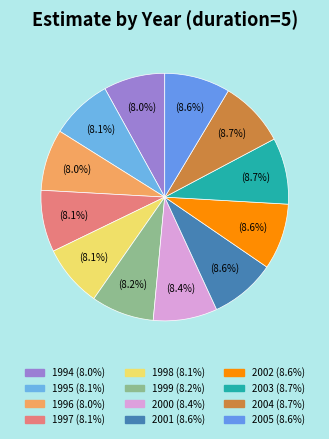

How many segments does this pie chart have?

12